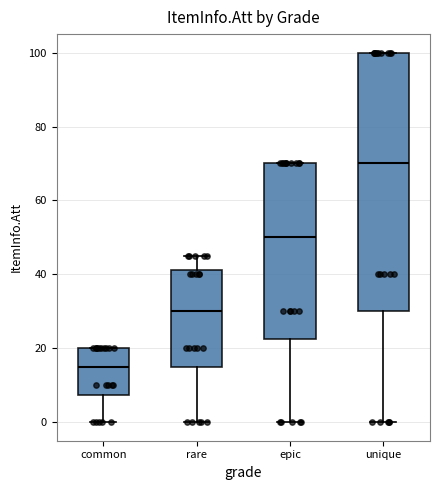

Which box's median line is the highest?

unique